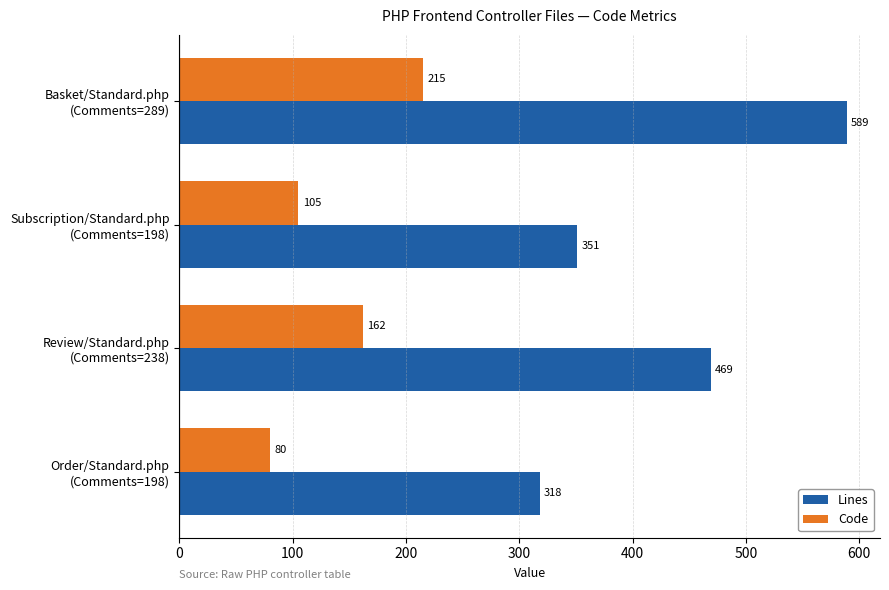

Which series has the largest total across all categories?

Lines